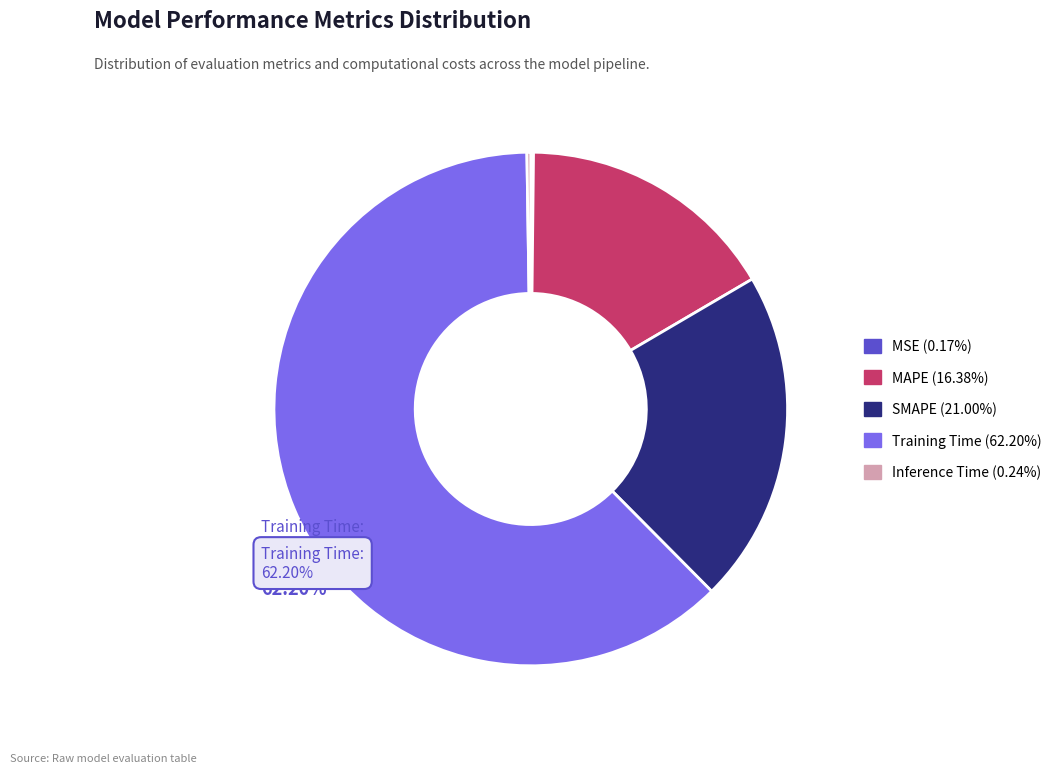

How many slices are in this pie chart?

5